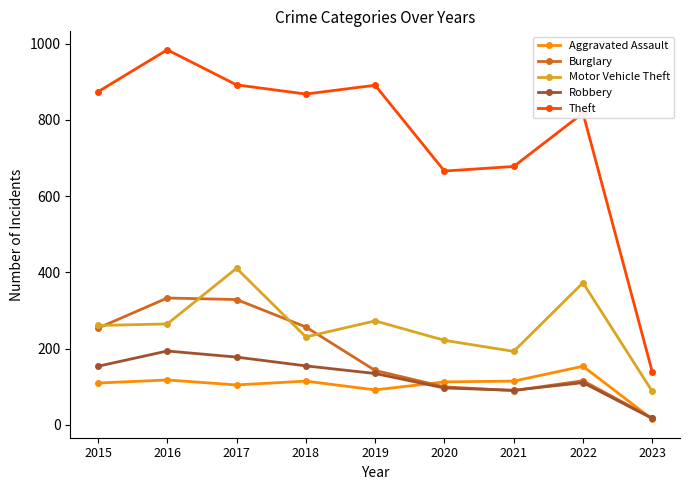

Where does the Aggravated Assault series first go above 113?

2016